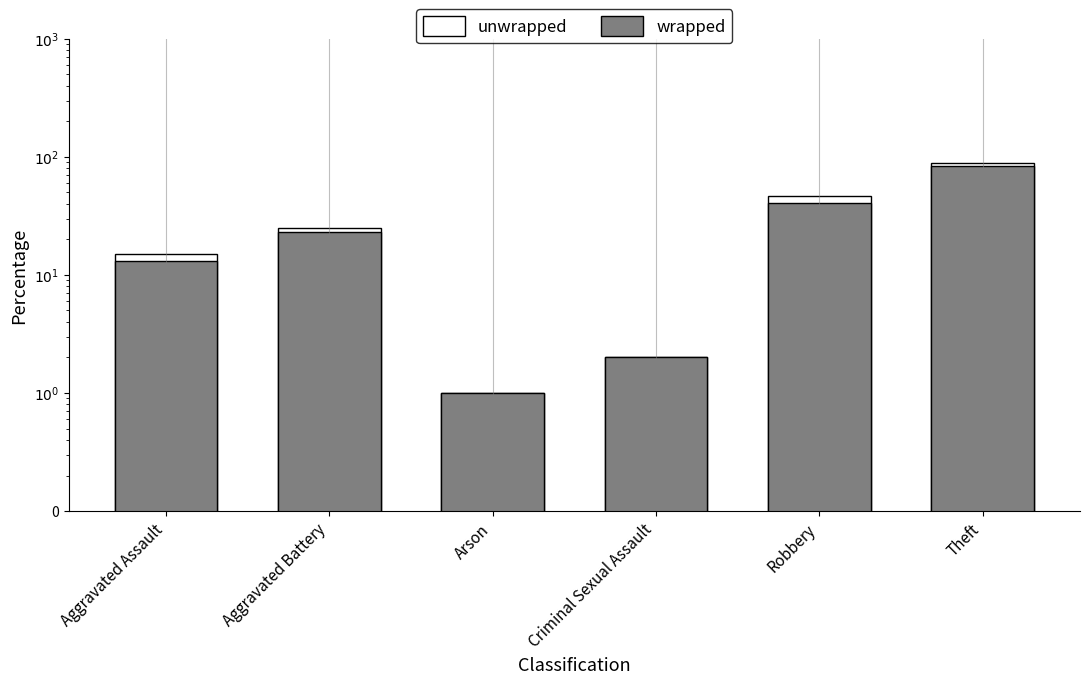

At which category does the chart reach its minimum across all series?

Arson